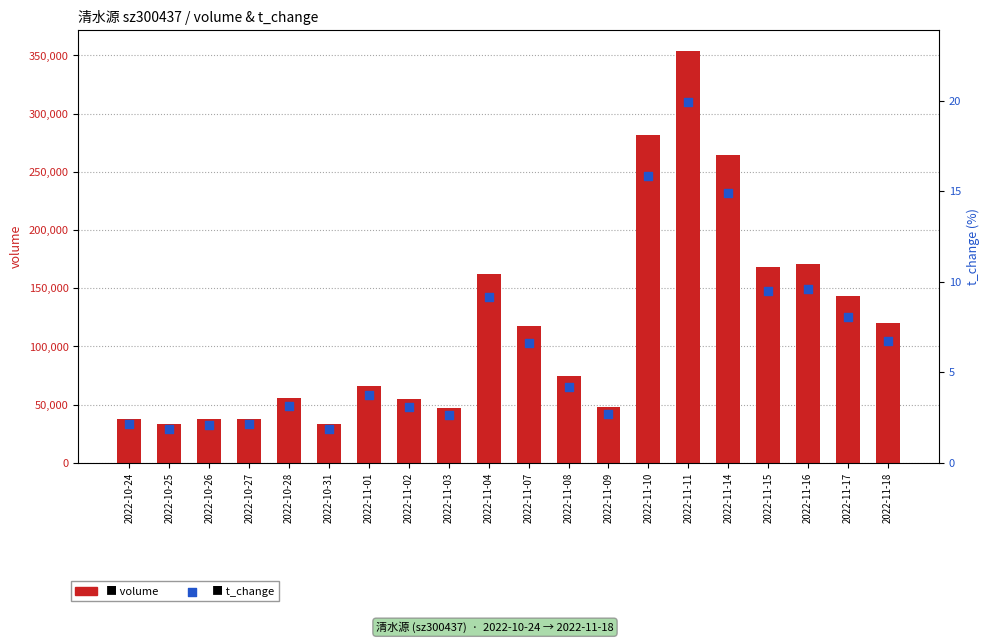

Which series contains the lowest Y value?

t_change